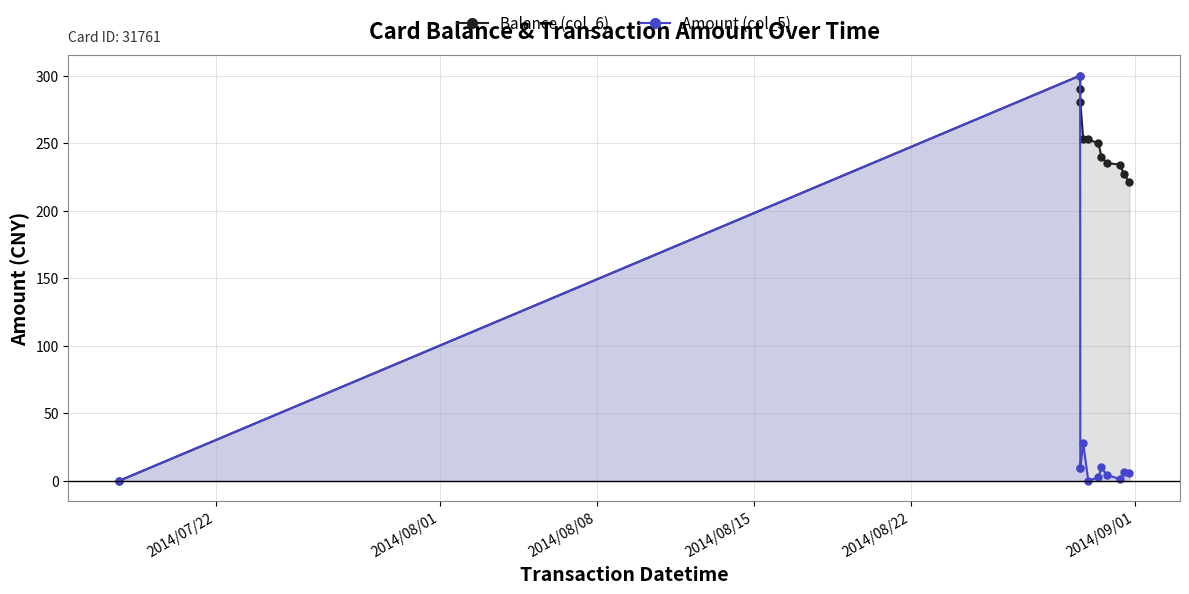

True or false: Balance (col_6) and Amount (col_5) intersect in this chart.

False